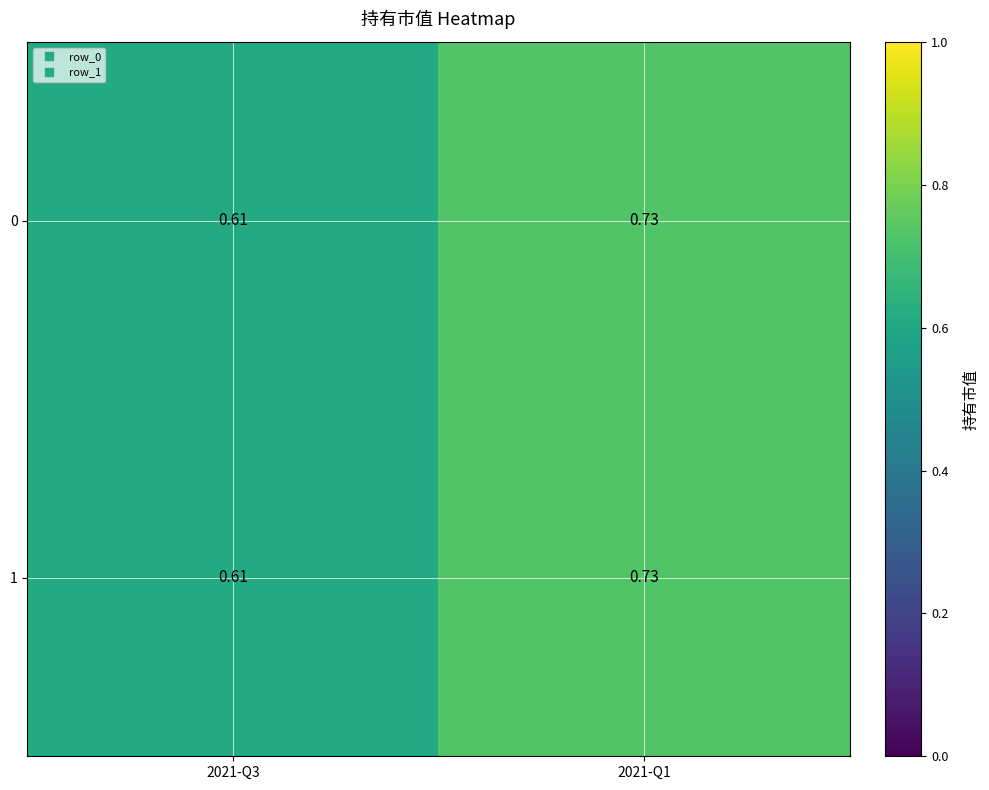

How many distinct data groups are displayed?

2